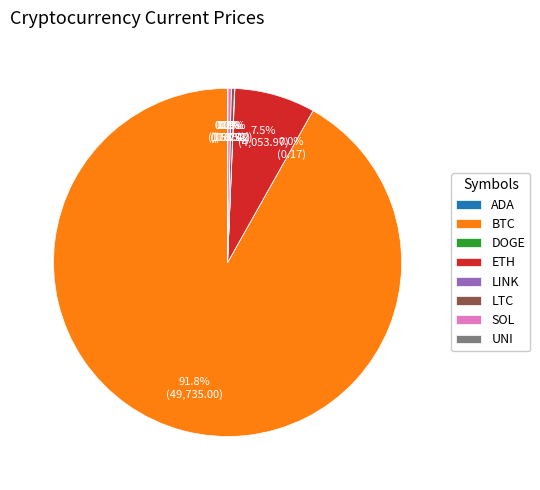

Combined, what portion of the pie is SOL and LTC?

0.6%